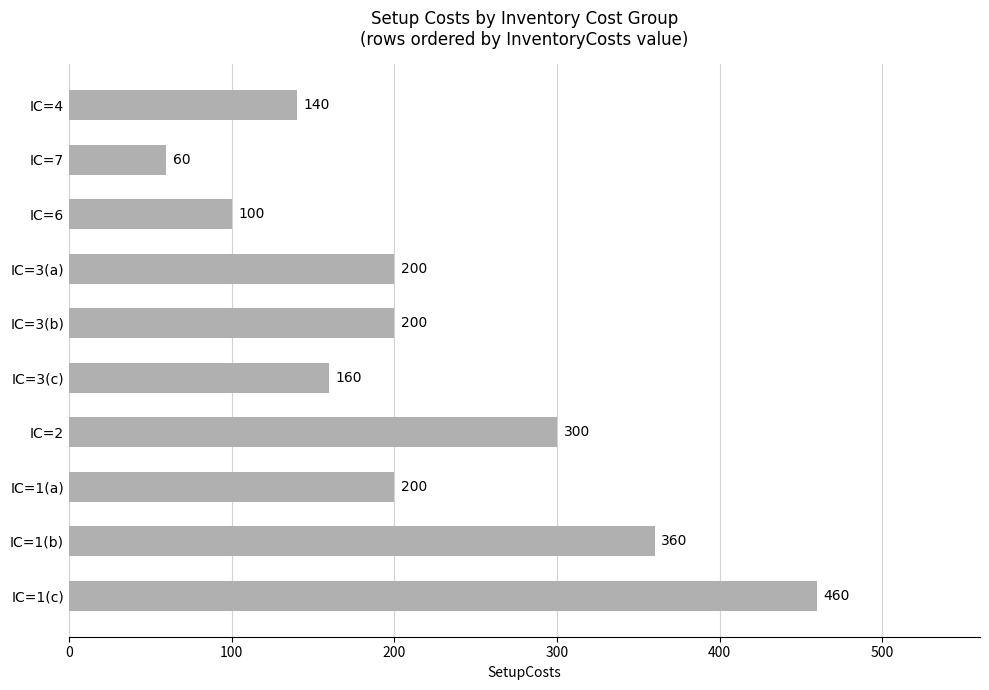

At which category does the chart reach its minimum across all series?

IC=7